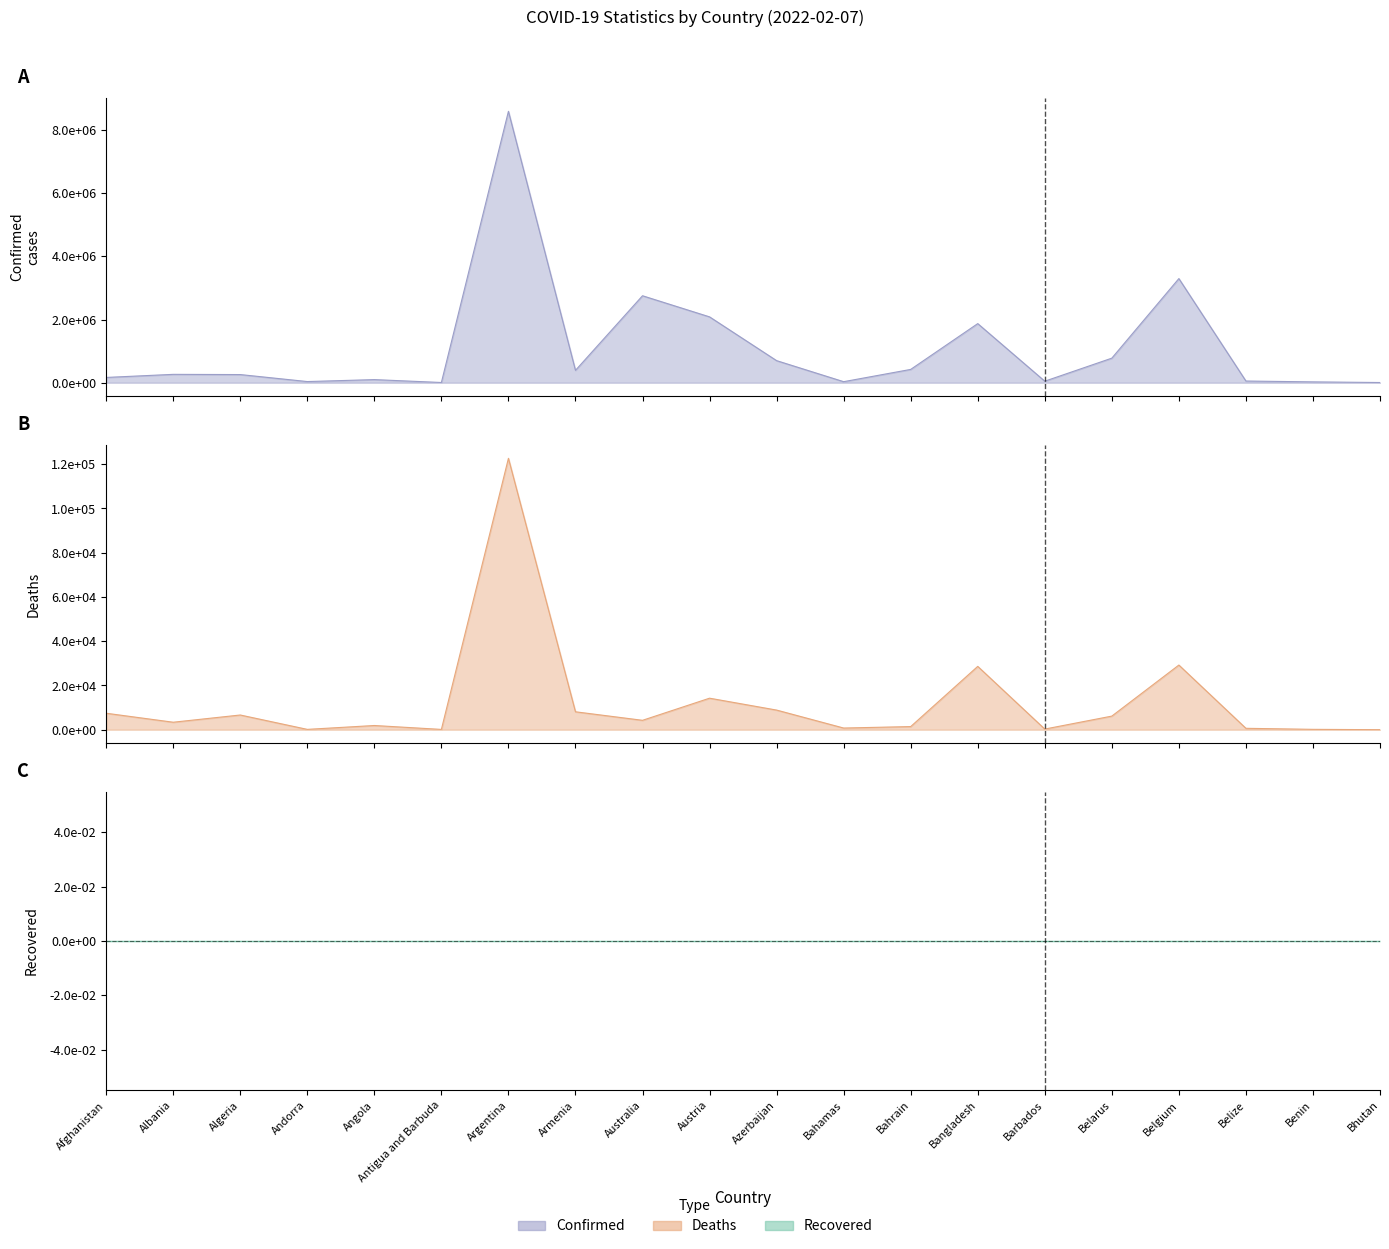

Does the chart display data point markers on the line(s)?

No